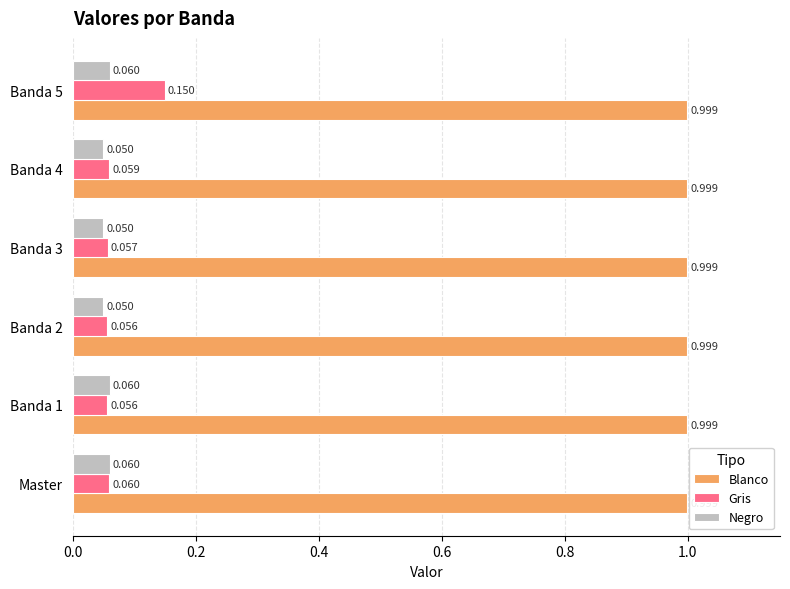

Which series has the largest range (max minus min)?

Gris